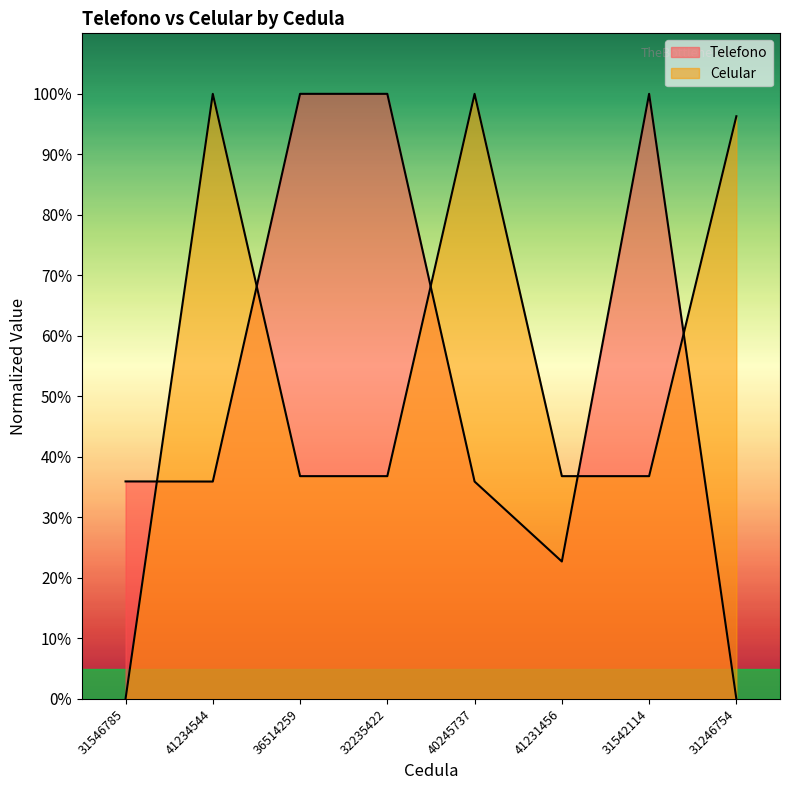

What is the spread (max minus min) of values at 41234544?

64.1